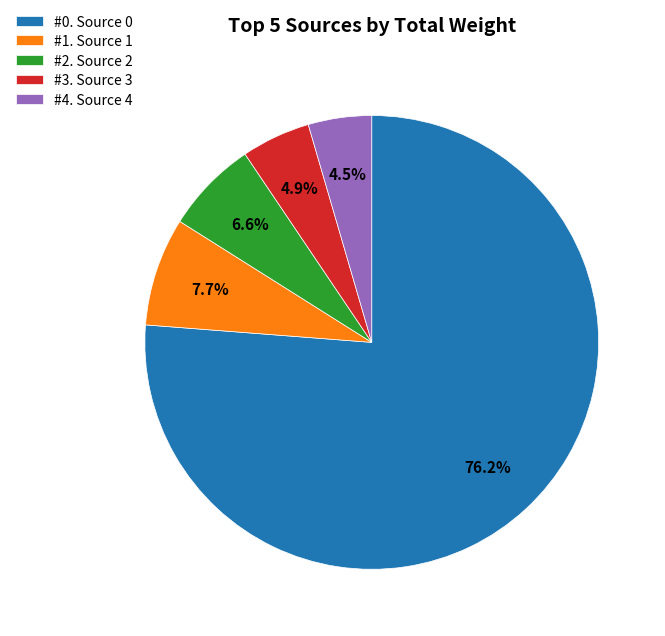

Which has a higher value, #2. Source 2 or #0. Source 0?

#0. Source 0